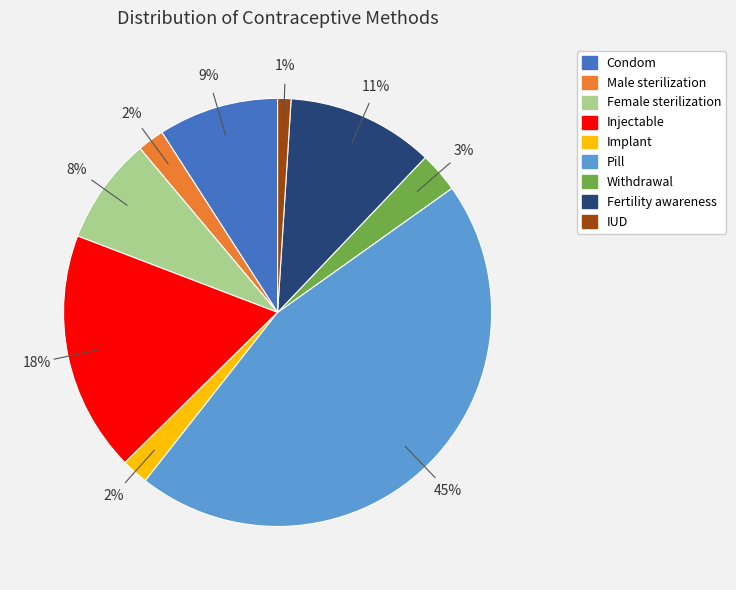

What percentage is the Withdrawal slice, to the nearest percent?

3%